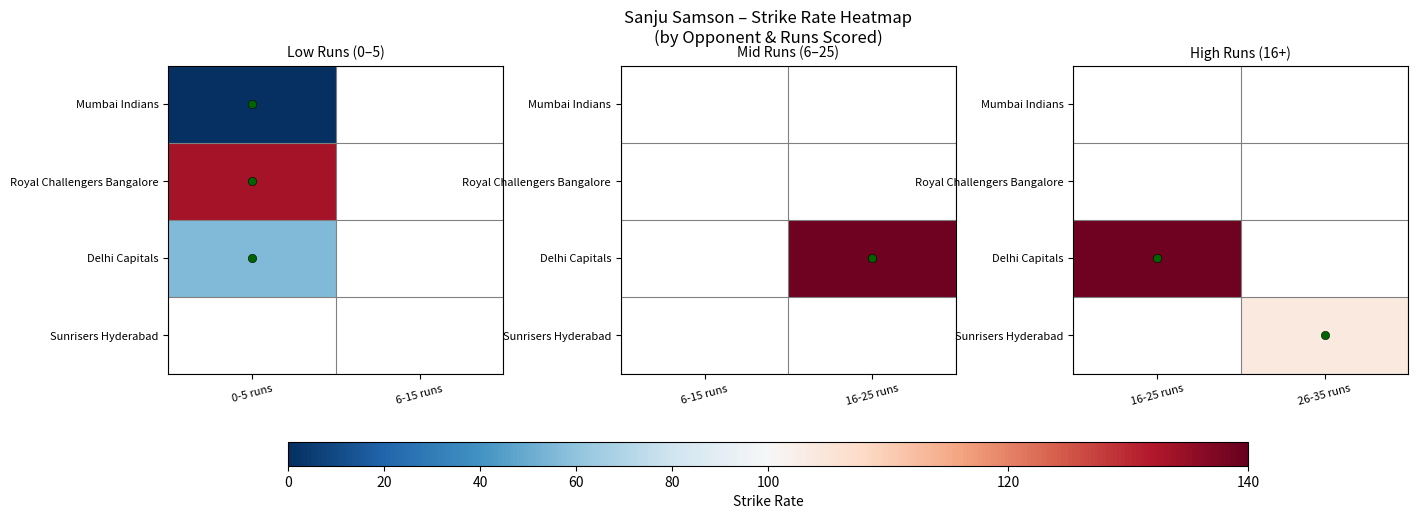

Which series has the largest range (max minus min)?

Delhi Capitals